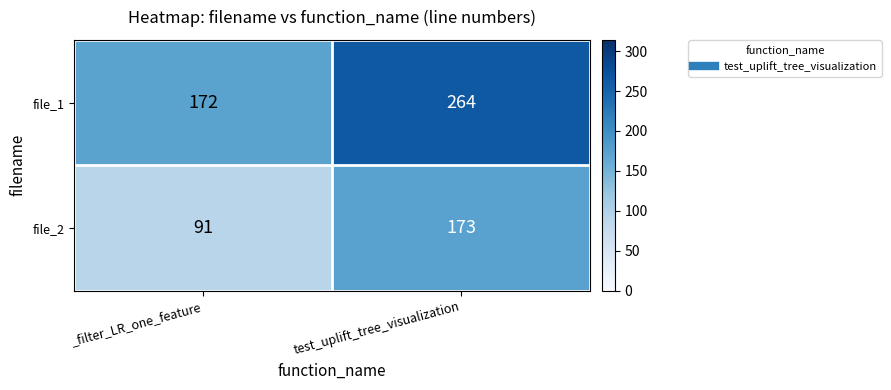

Which series has the largest range (max minus min)?

file_1